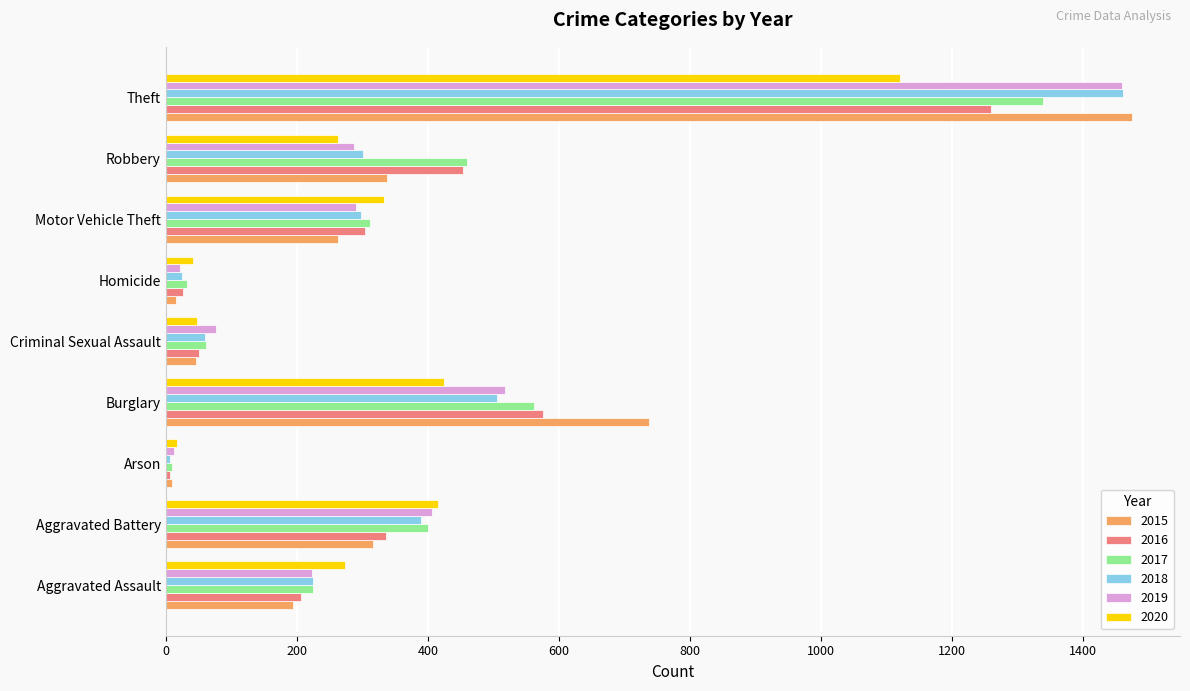

What is the average value of the 2019 series?

366